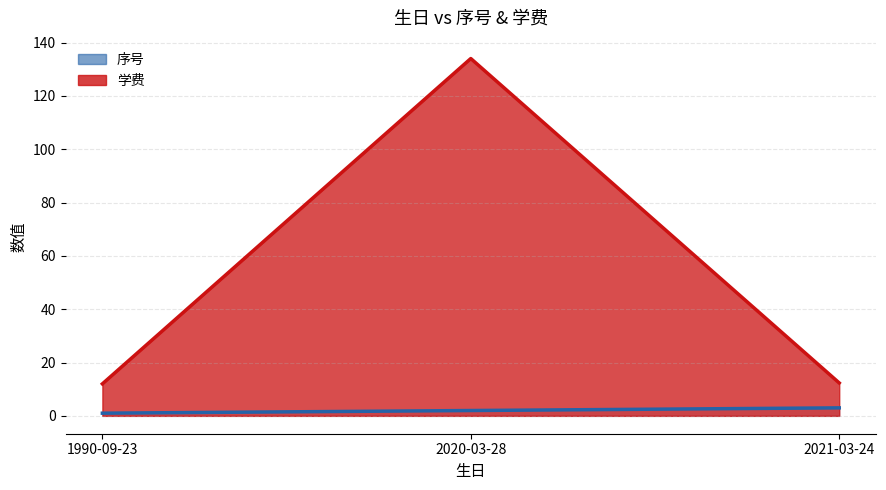

What is the greatest value displayed?

134.0